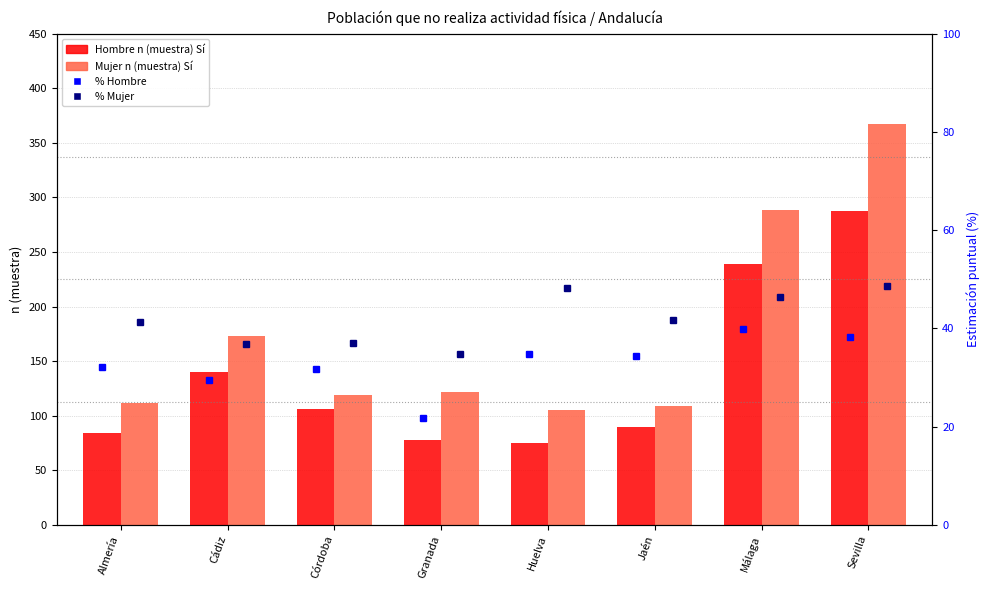

At which category is the sum across all series the highest?

Sevilla